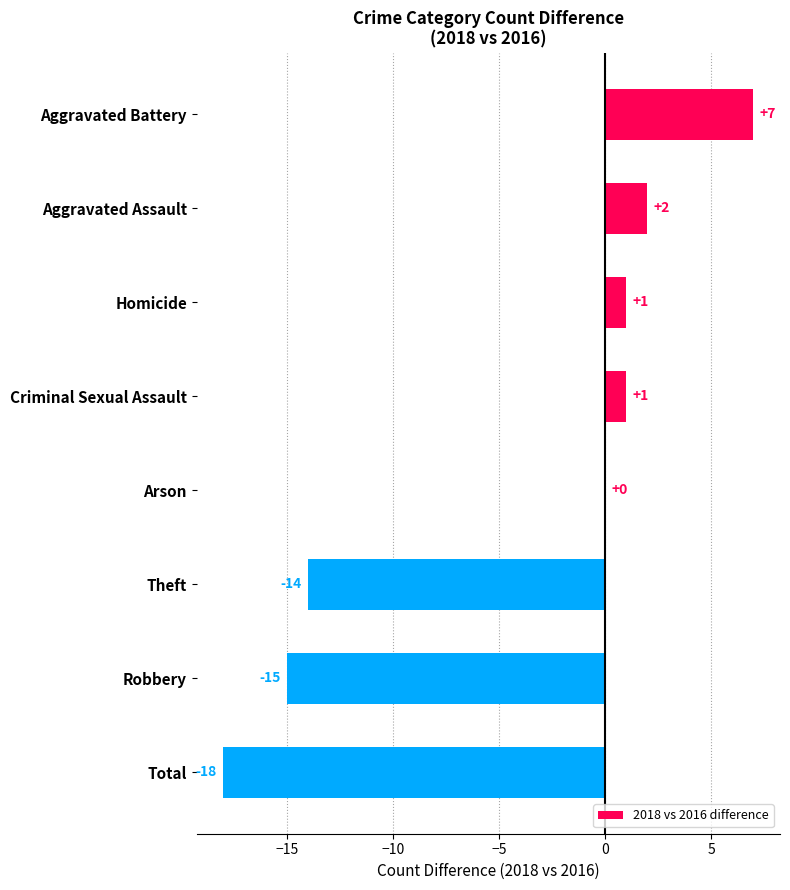

Which label corresponds to the largest value in the chart?

Aggravated Battery